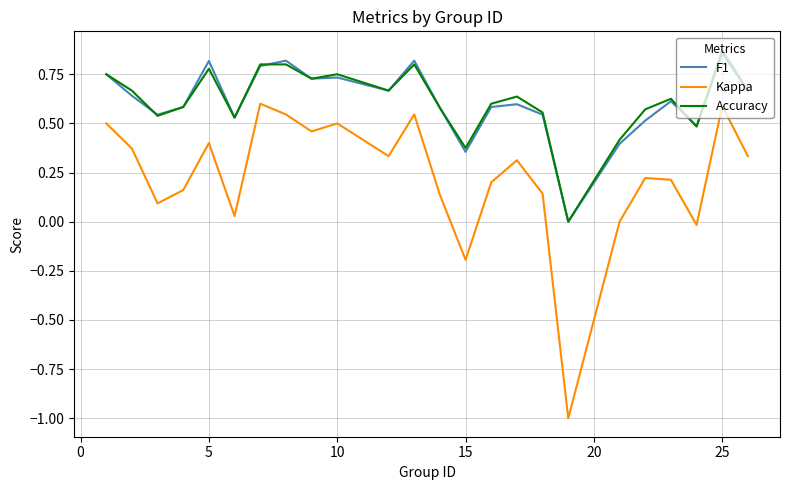

Which series has the widest spread of values?

Kappa